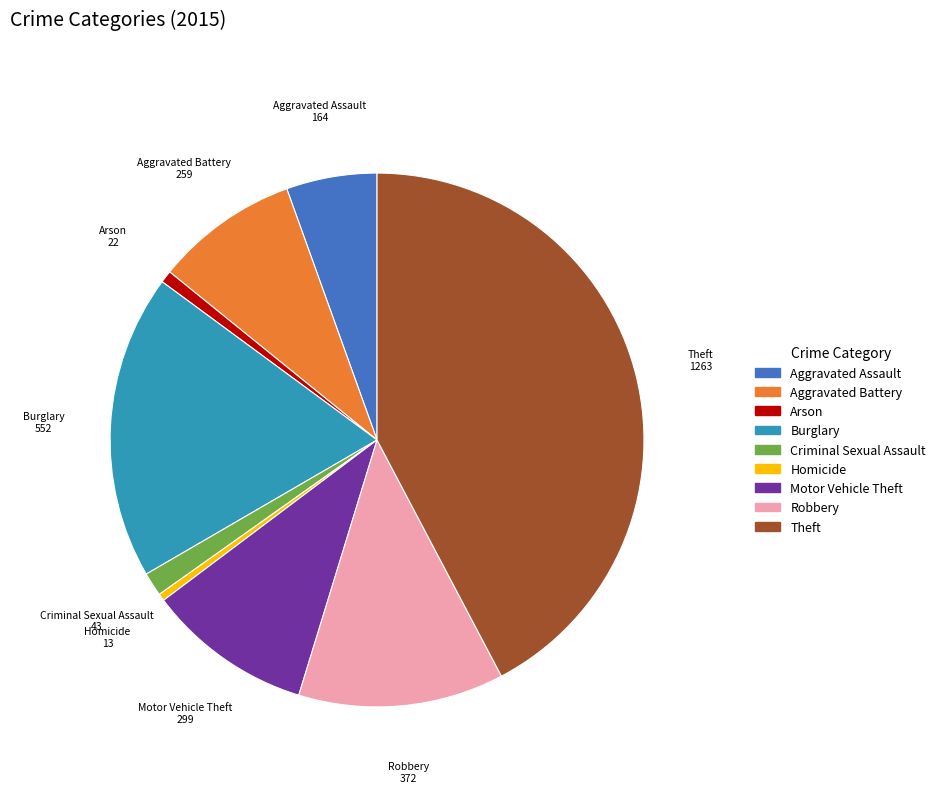

How many segments does this pie chart have?

9